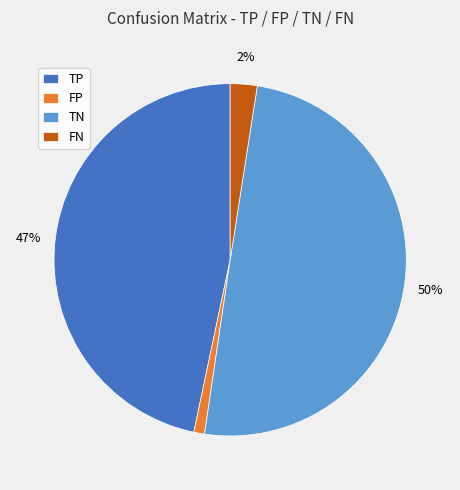

True or false: FN accounts for 2% of the total.

True